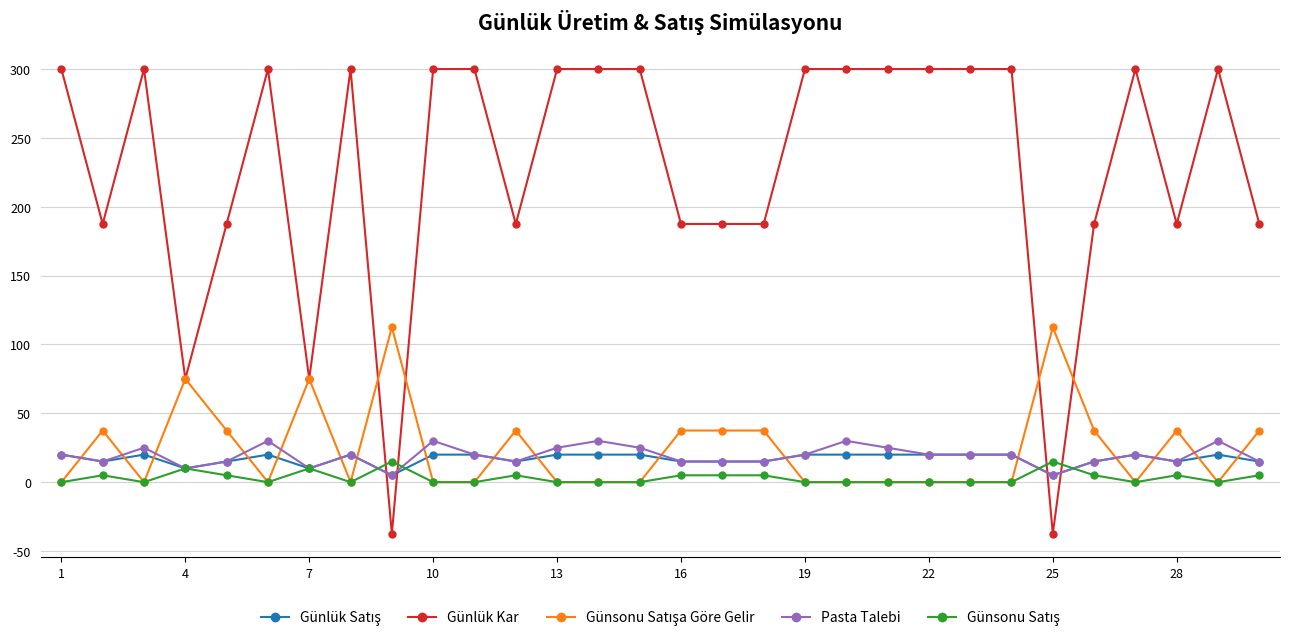

Which series has the largest total across all categories?

Günlük Kar